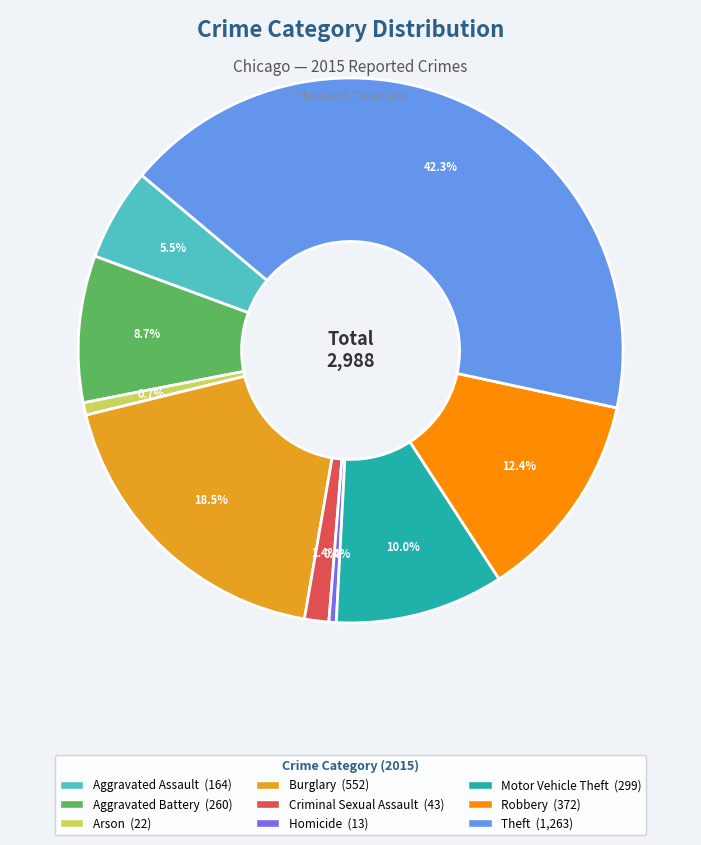

What is the ratio of the value at Robbery to the value at Theft?

0.3